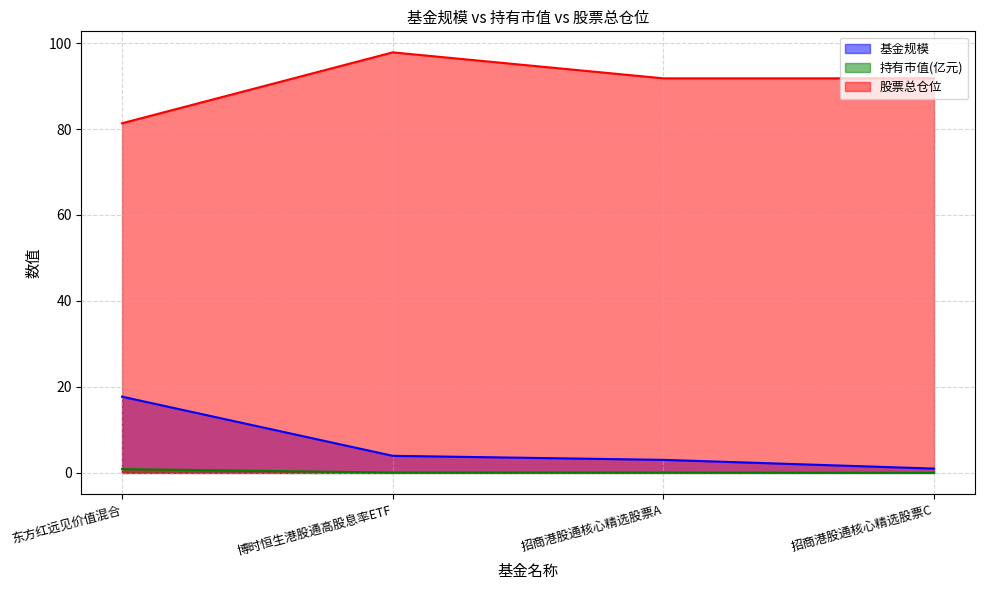

Is the value of 持有市值(亿元) at 招商港股通核心精选股票C greater than the value of 基金规模 at 招商港股通核心精选股票A?

No